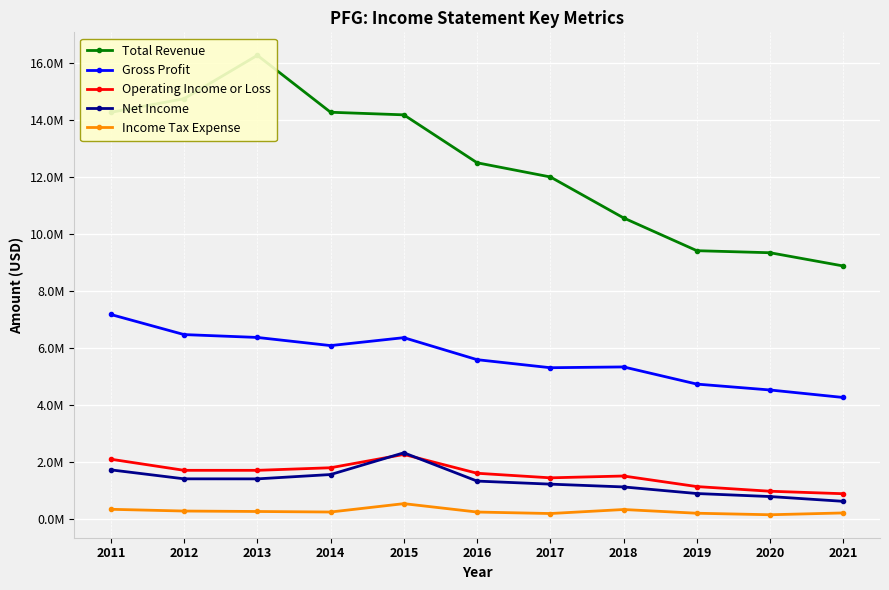

True or false: Income Tax Expense and Total Revenue intersect in this chart.

False